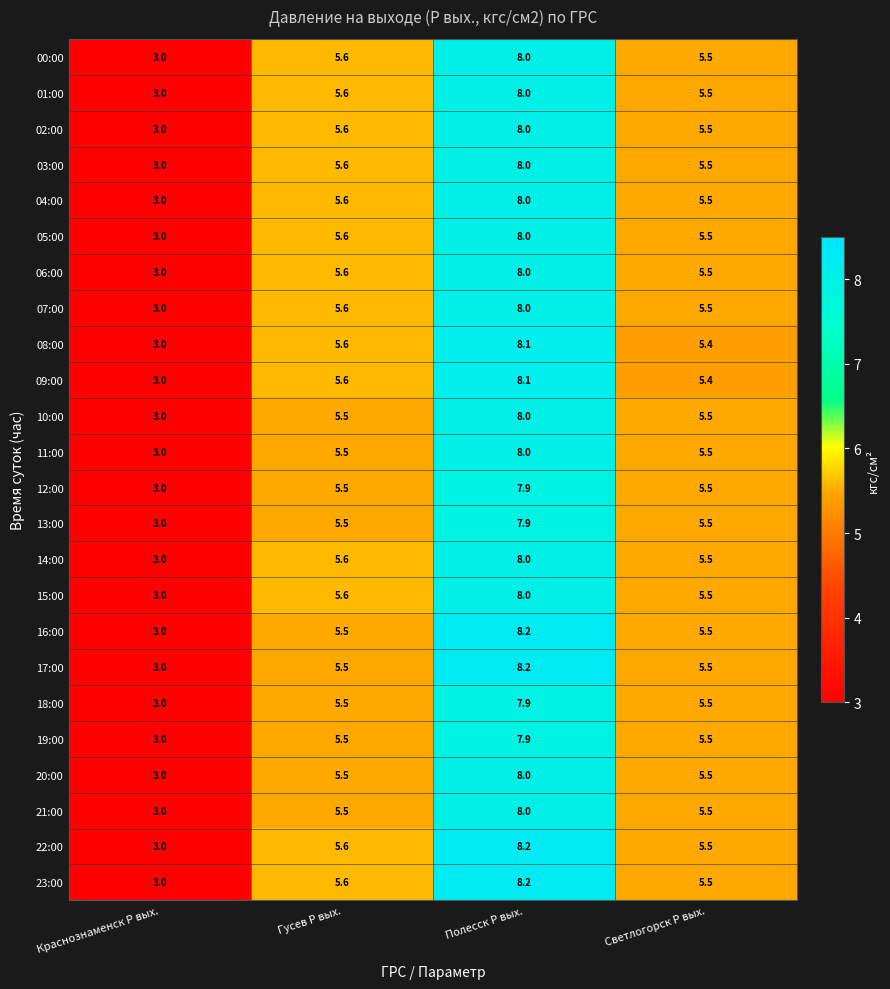

What is the greatest value displayed?

8.2